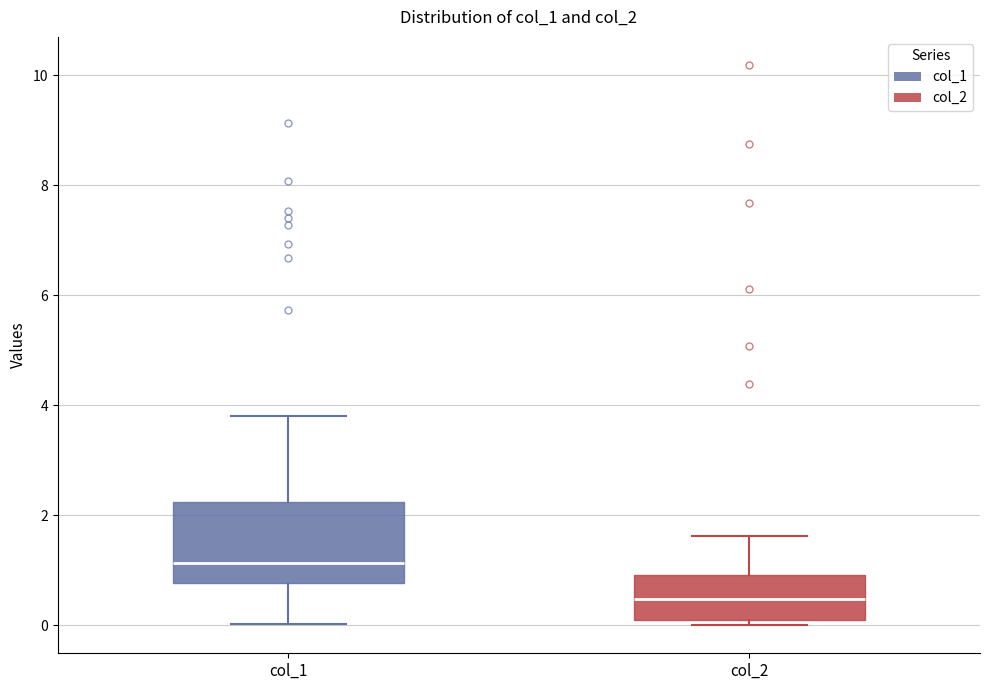

Which box is the tallest, from its lower edge to its upper edge?

col_1